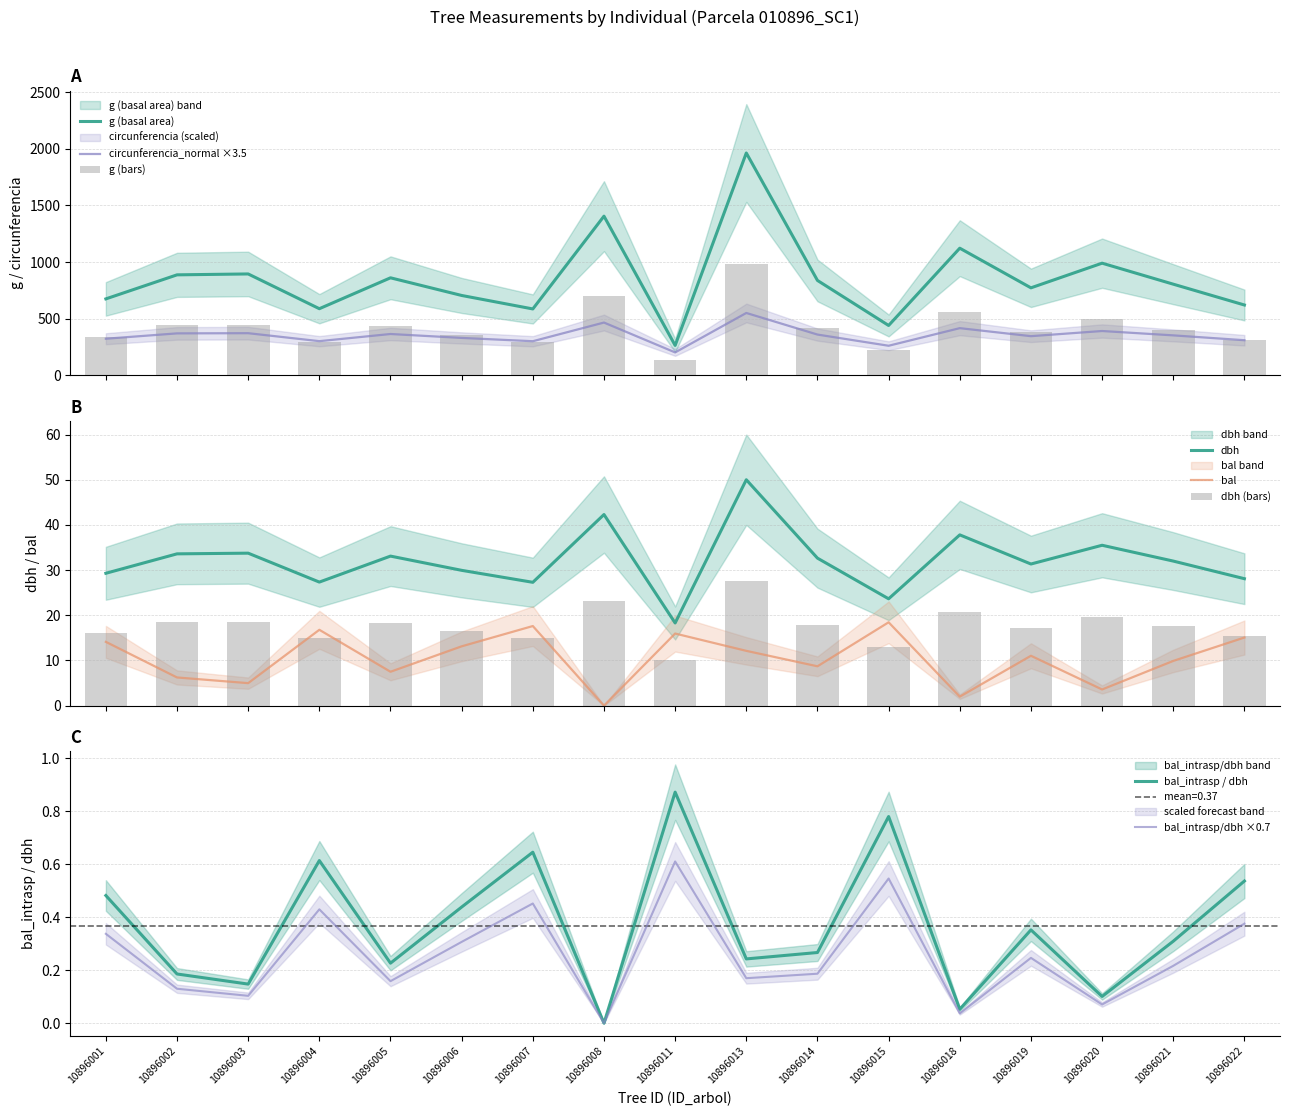

List the series in order of their peak value, lowest first.

bal, dbh, circunferencia_normal, g